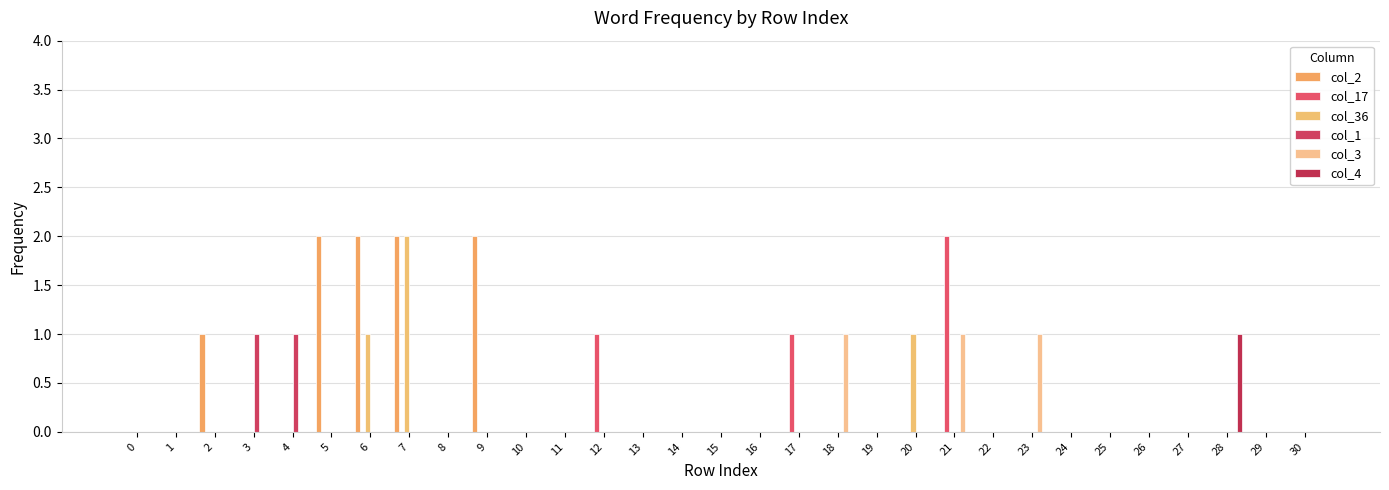

Is the value of col_36 at 0 greater than the value of col_3 at 3?

No